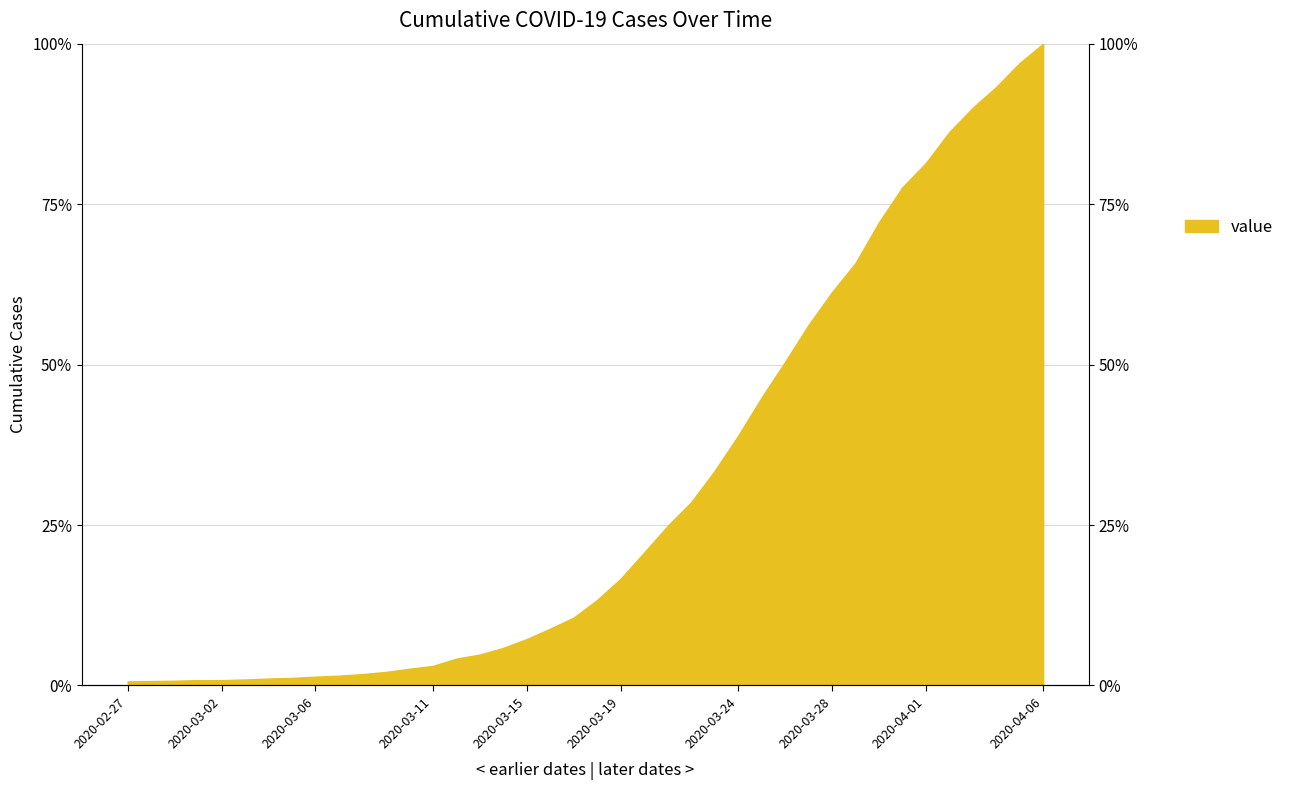

Does the chart display data point markers on the line(s)?

No